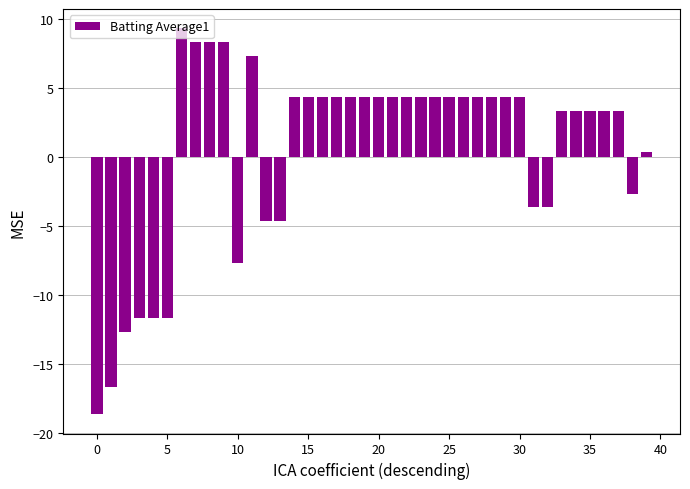

What is the greatest value displayed?

9.3